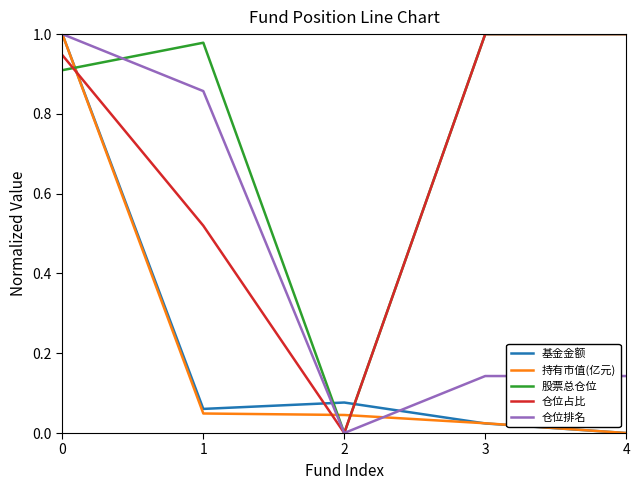

Which series has the largest total across all categories?

股票总仓位